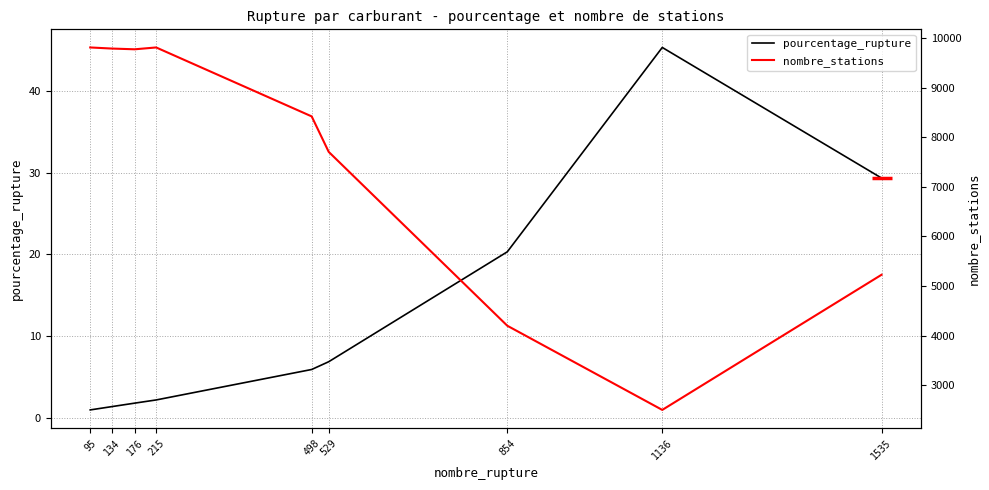

Reading left to right, list all the values displayed in this chart.

pourcentage_rupture: 95=1.0	134=1.4	176=1.8	215=2.2	498=5.9	529=6.9	854=20.3	1136=45.4	1535=29.4
nombre_stations: 95=9808.0	134=9786.0	176=9771.0	215=9808.0	498=8419.0	529=7704.0	854=4201.0	1136=2505.0	1535=5228.0